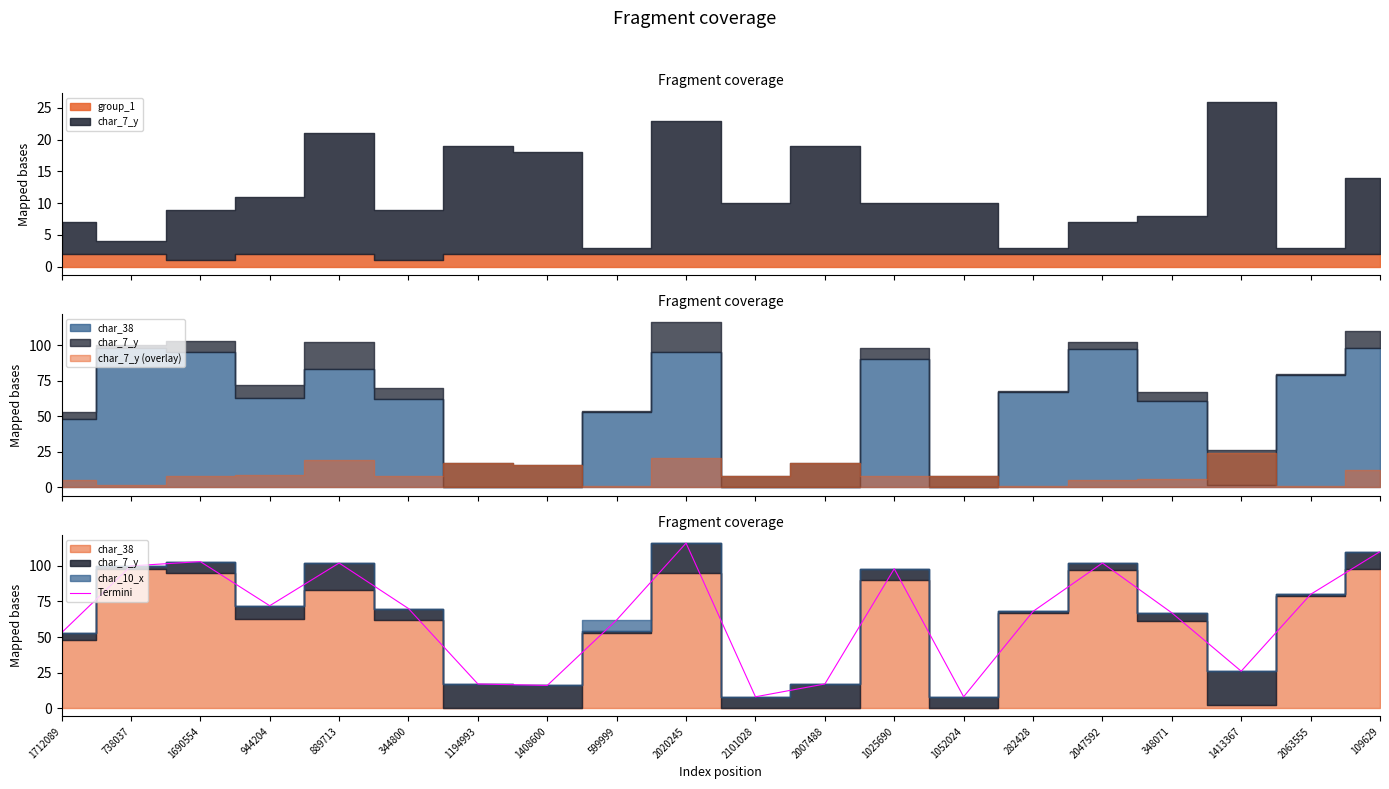

Is it true that the value at 1025690 is 147?

False